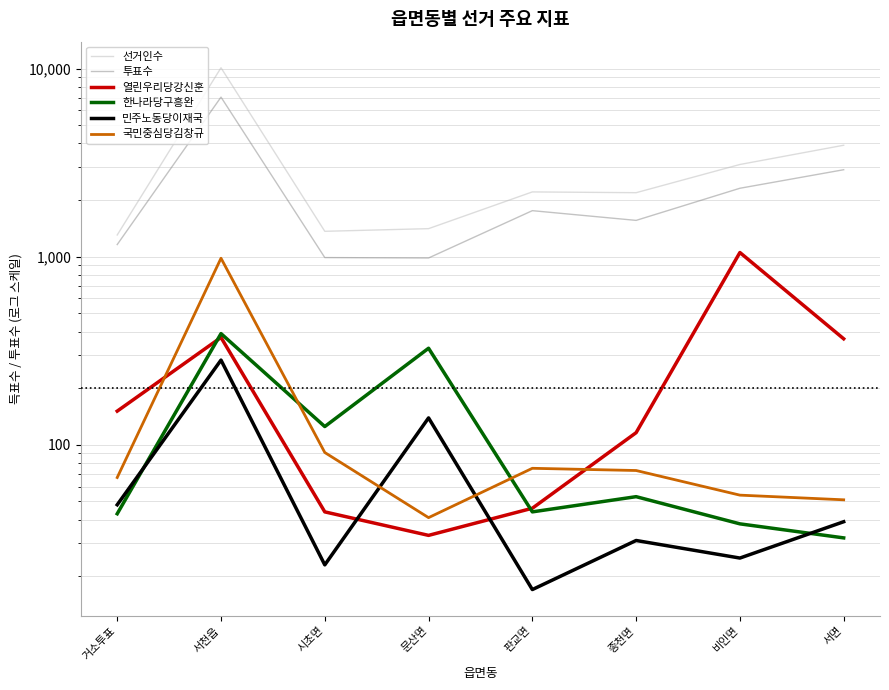

What is the label of the 5th point from the right?

문산면